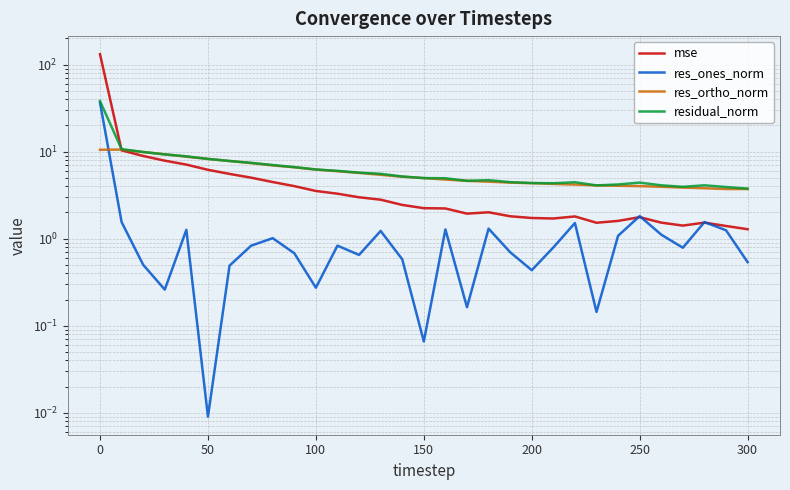

What are all the series names shown in the legend?

mse, res_ones_norm, res_ortho_norm, residual_norm